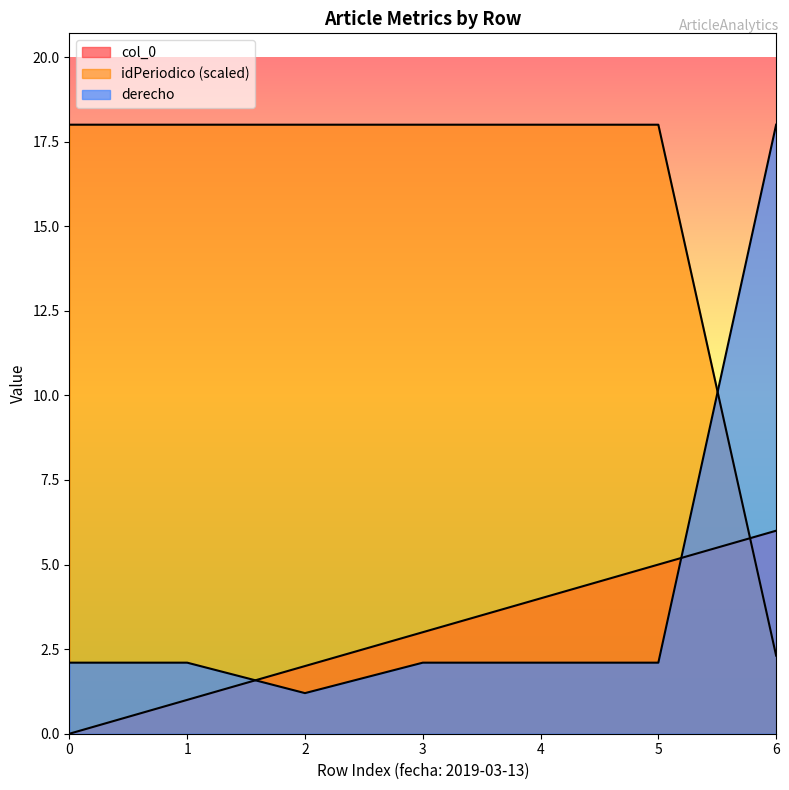

Which series changed the most between 2 and 4?

col_0